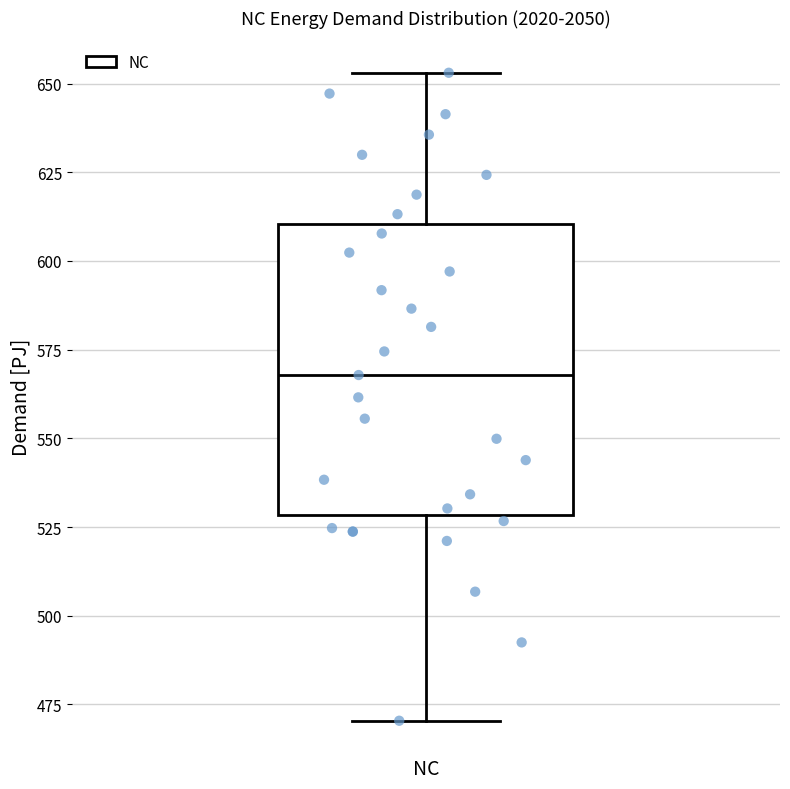

Transcribe this box plot: give where the median line is, the range the box spans, and where the two whiskers end, as read against the y-axis. The values are not printed on the chart, so give them approximately, as read against the axis.

median 570, box 530 to 610, whiskers 470 to 655